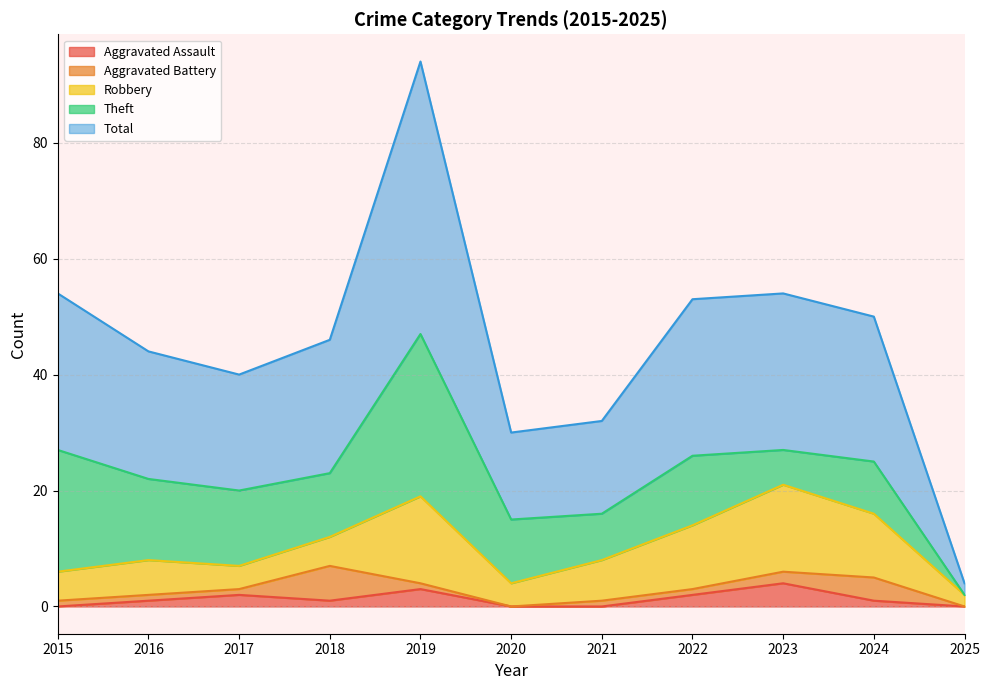

True or false: Total has more than 0 points higher than both neighbors.

True